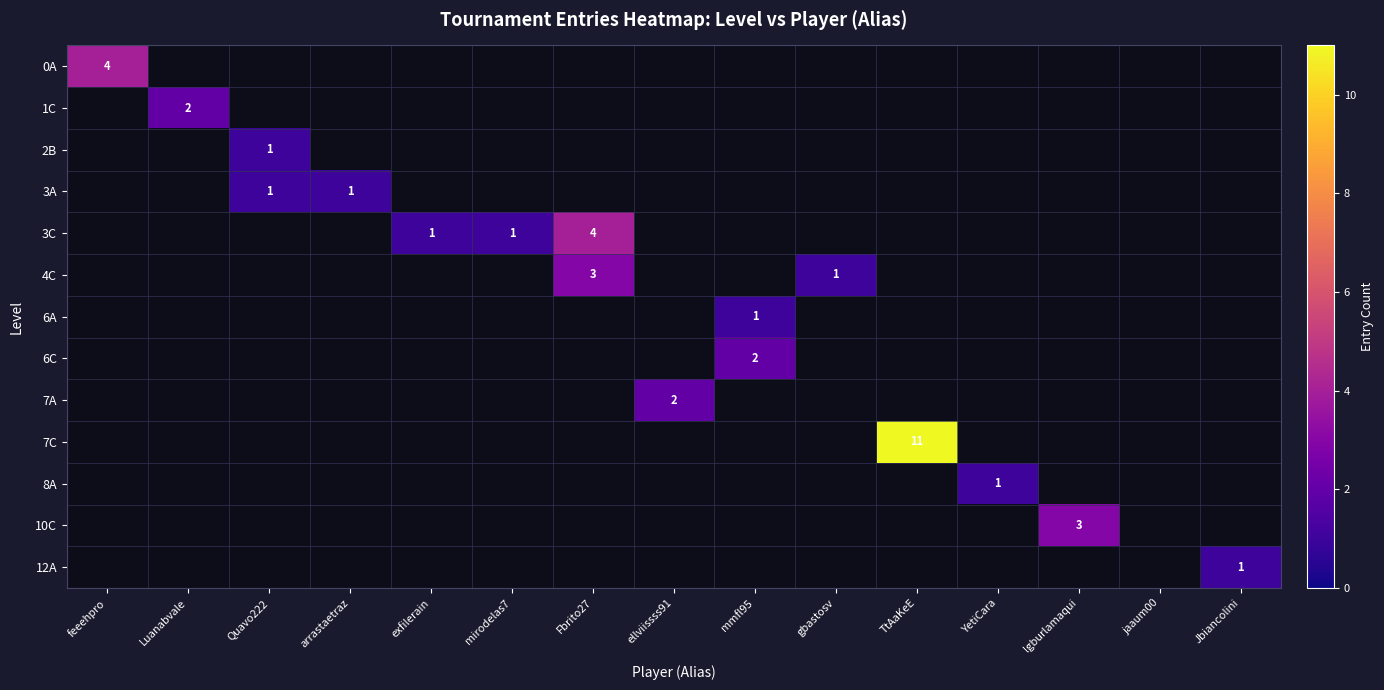

Count the number of data series in this chart.

13